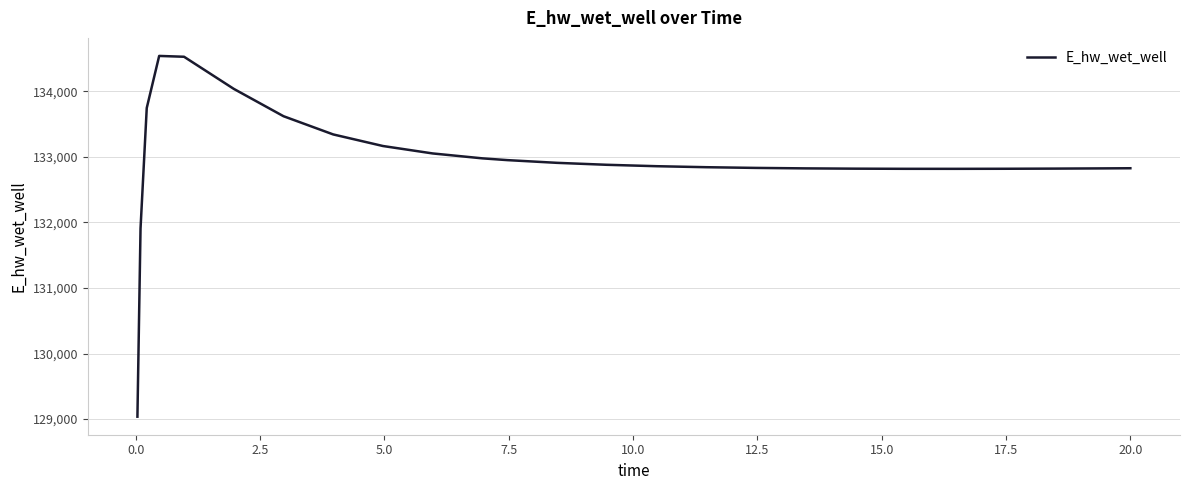

What is the greatest value displayed?

134537.3